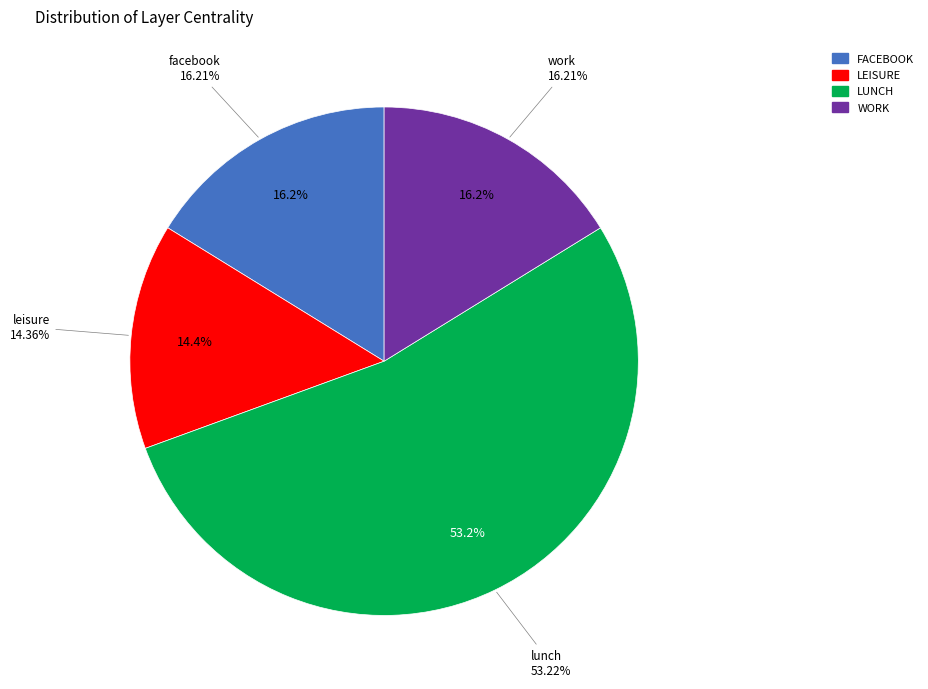

How many segments does this pie chart have?

4